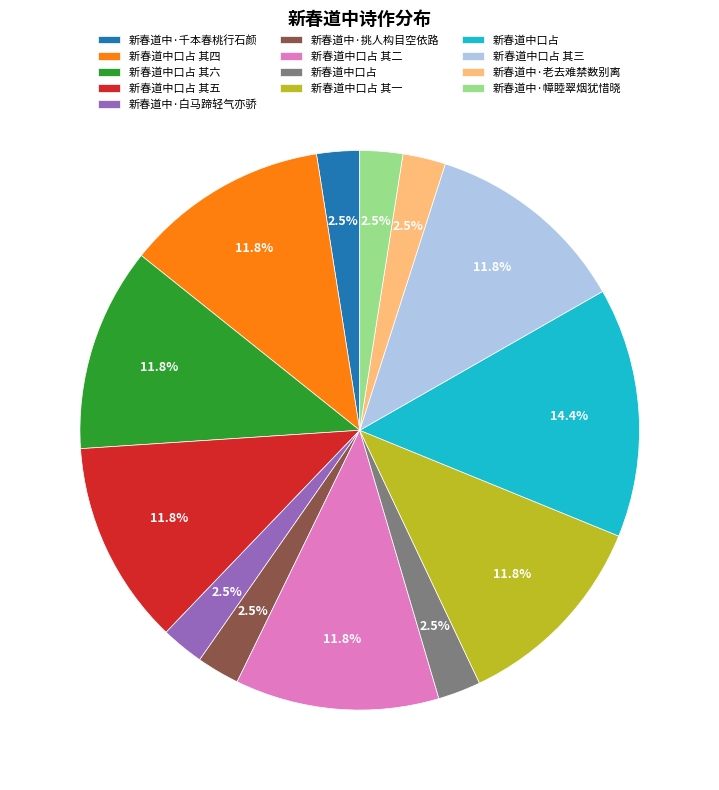

Is there a majority slice in this chart?

No